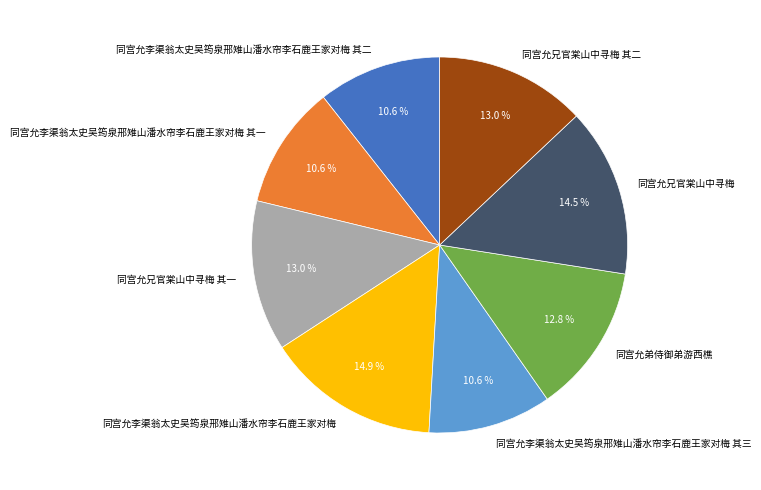

True or false: 同宫允李渠翁太史吴筠泉邢雉山潘水帘李石鹿王家对梅 其三 accounts for 1% of the total.

False